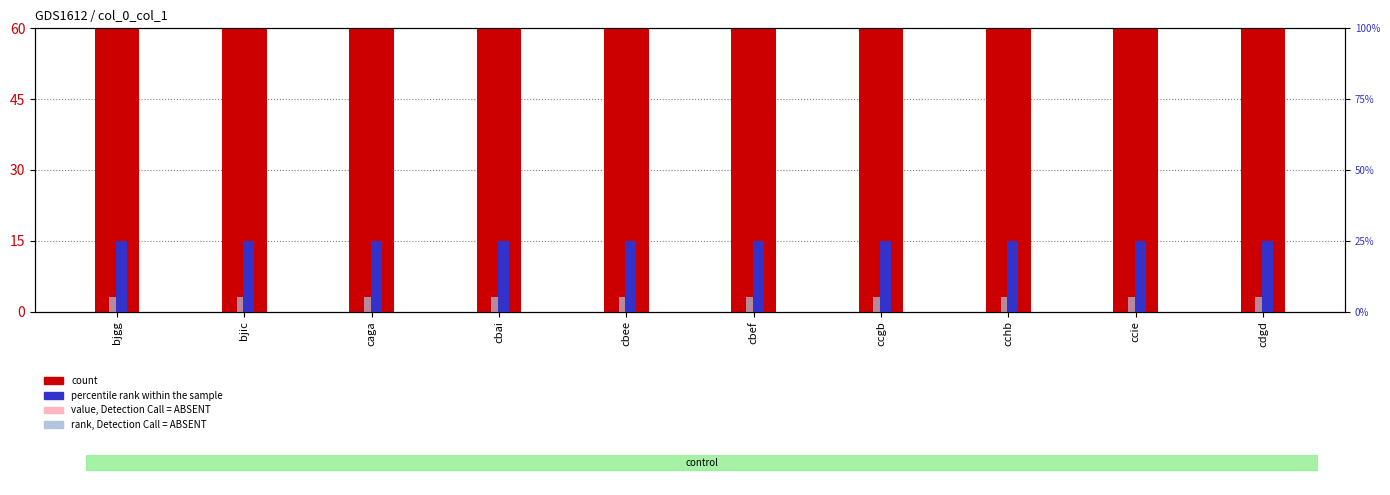

What is the maximum value for count?

61